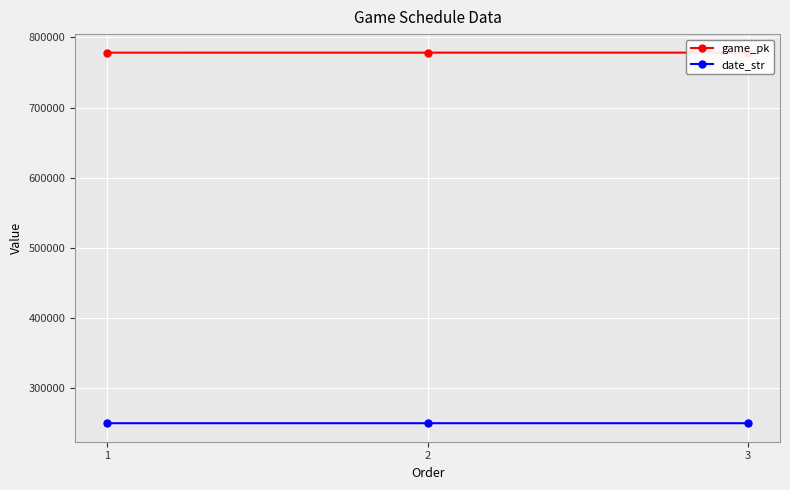

Is it true that date_str equals 420185 at 3?

False